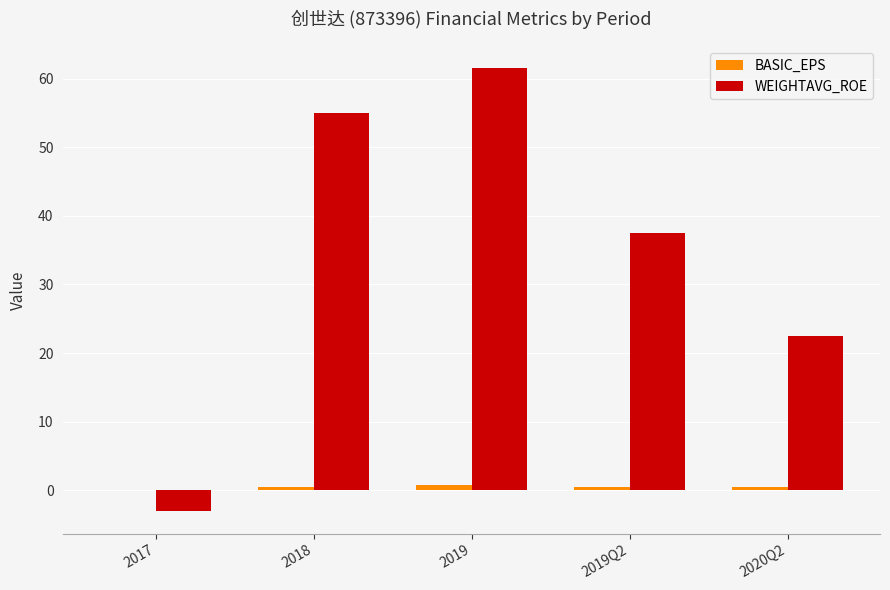

Where is WEIGHTAVG_ROE nearest to the value 29?

2020Q2